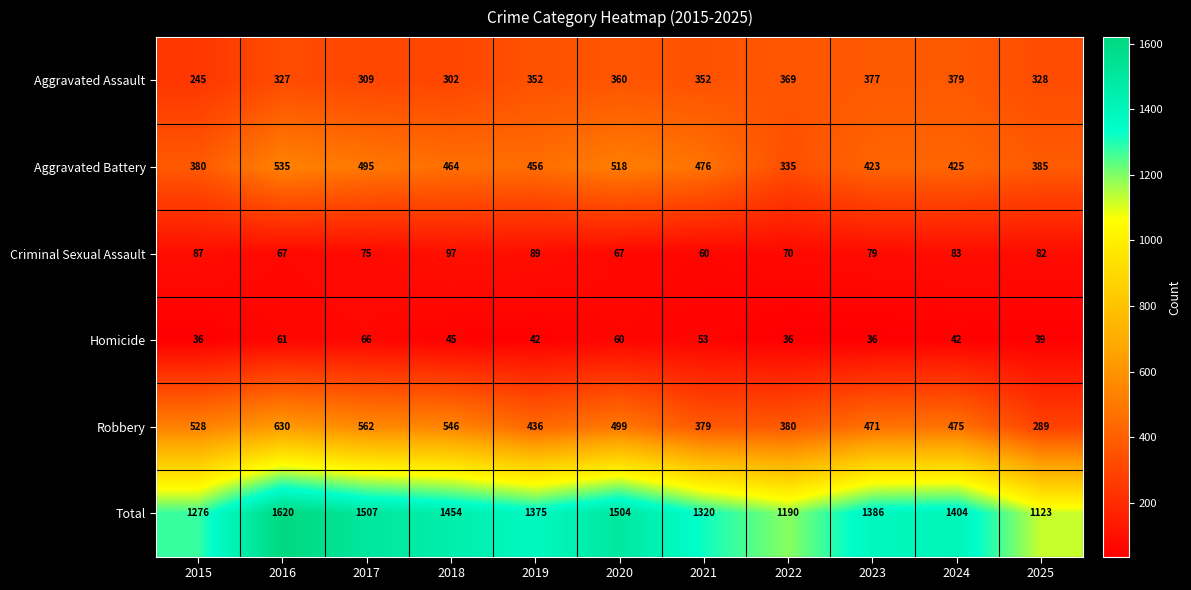

What is the smallest value displayed?

36